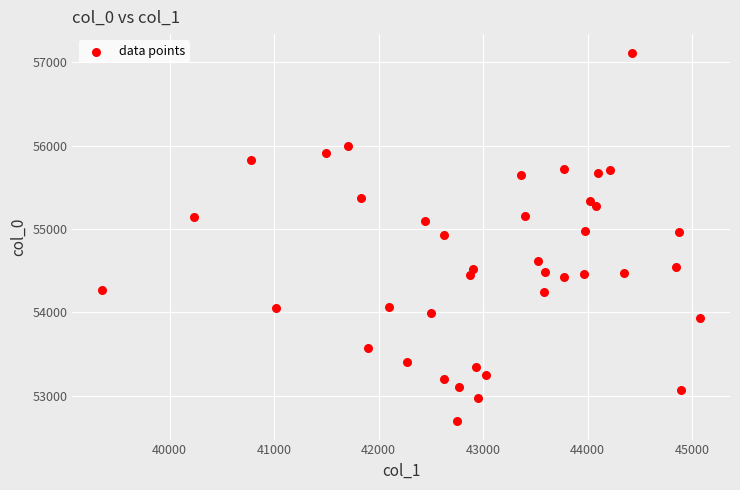

What is the range of X values (max minus min)?

5721